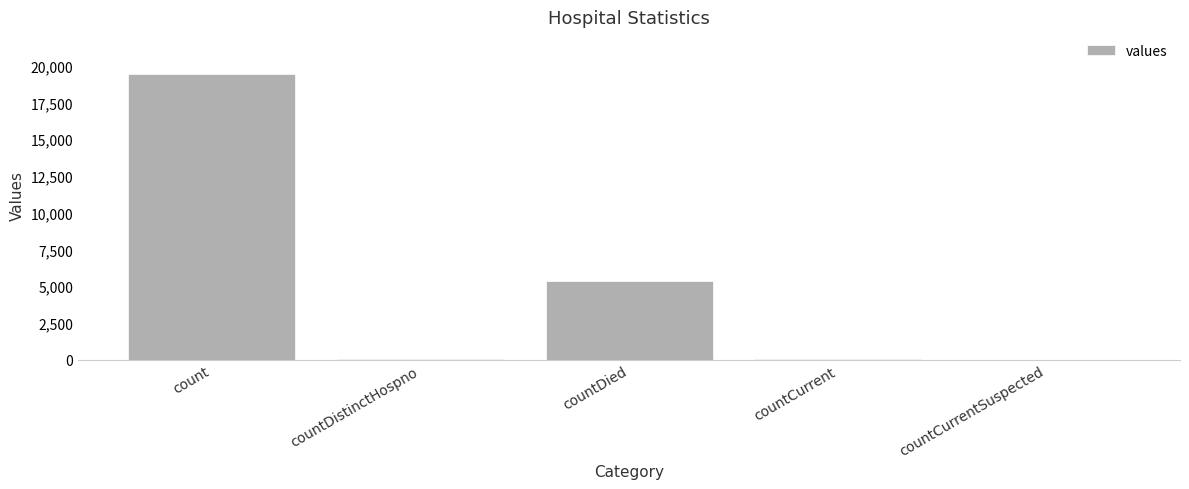

Are the bars grouped side by side (vs. stacked)?

No